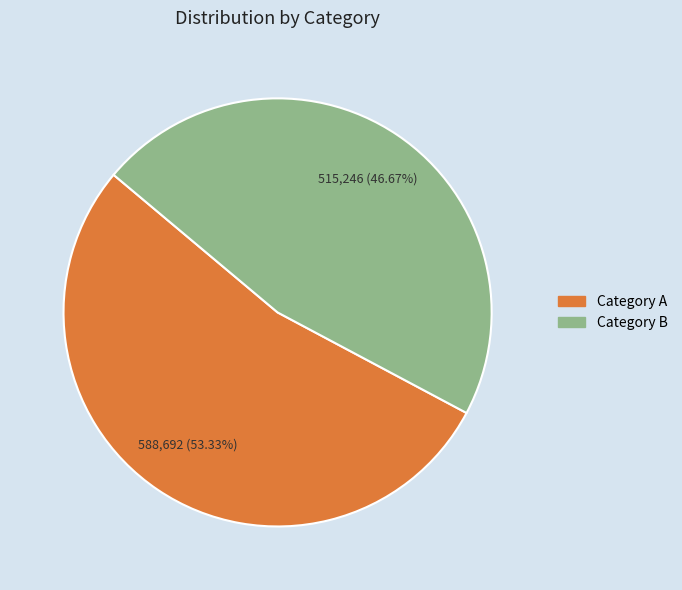

Is there a majority slice in this chart?

Yes